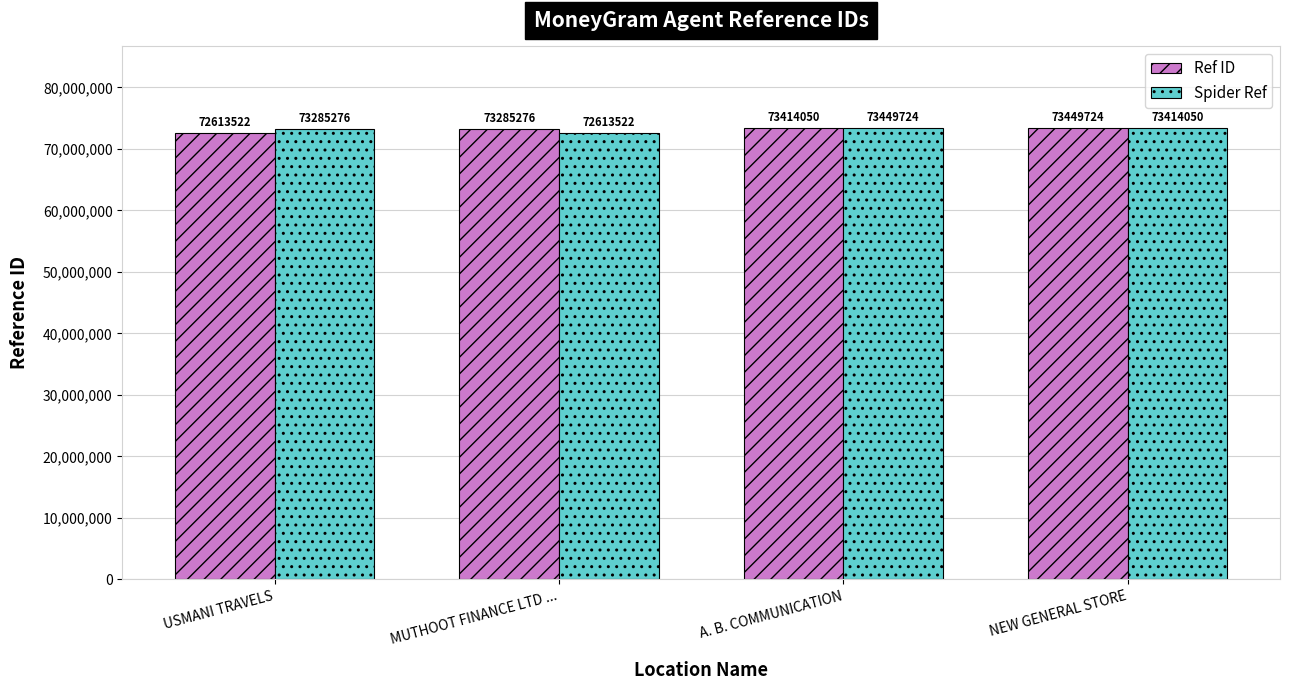

What is the label of the 4th bar from the right?

USMANI TRAVELS